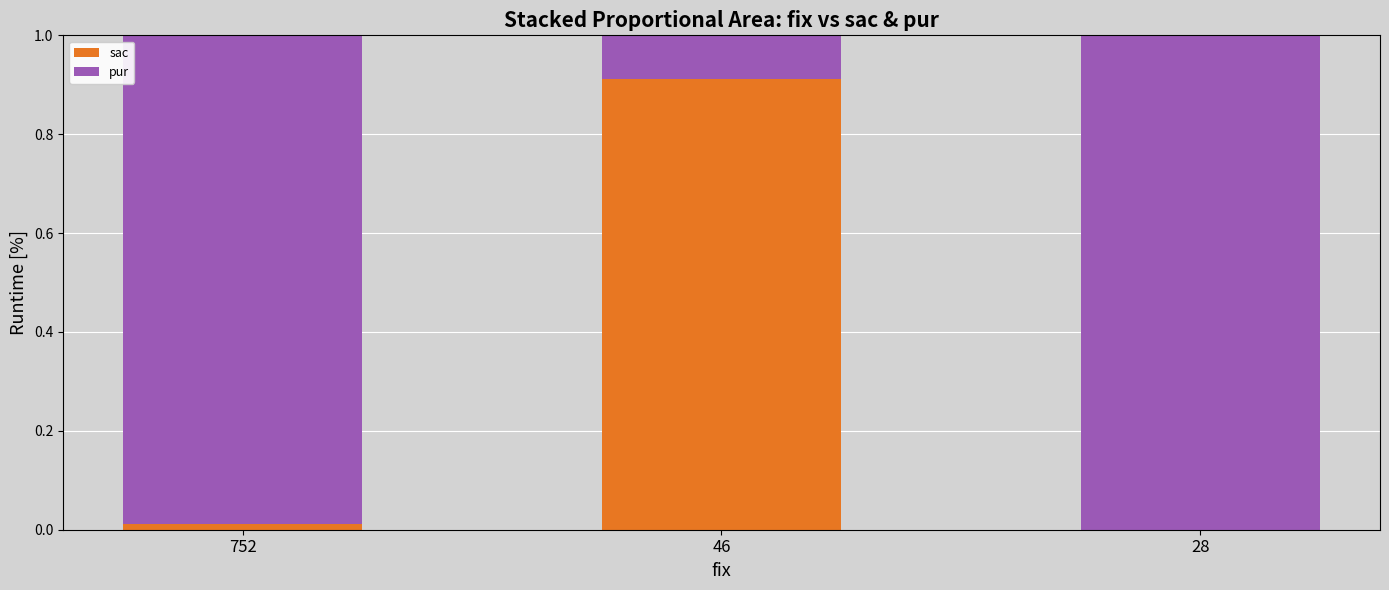

True or false: sac has a value of -0.6 at 28.

False